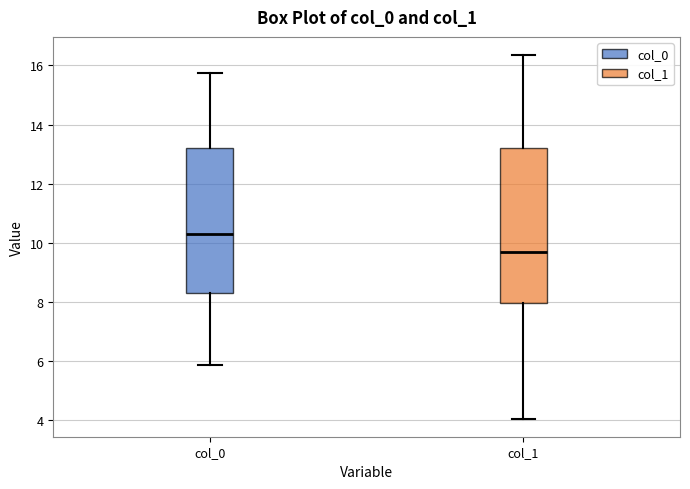

Which box is the tallest, from its lower edge to its upper edge?

col_1